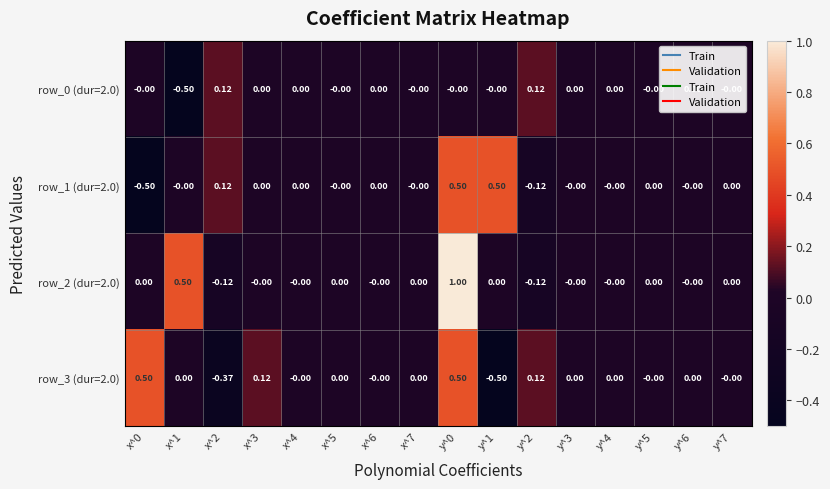

How many data points does each series have?

16